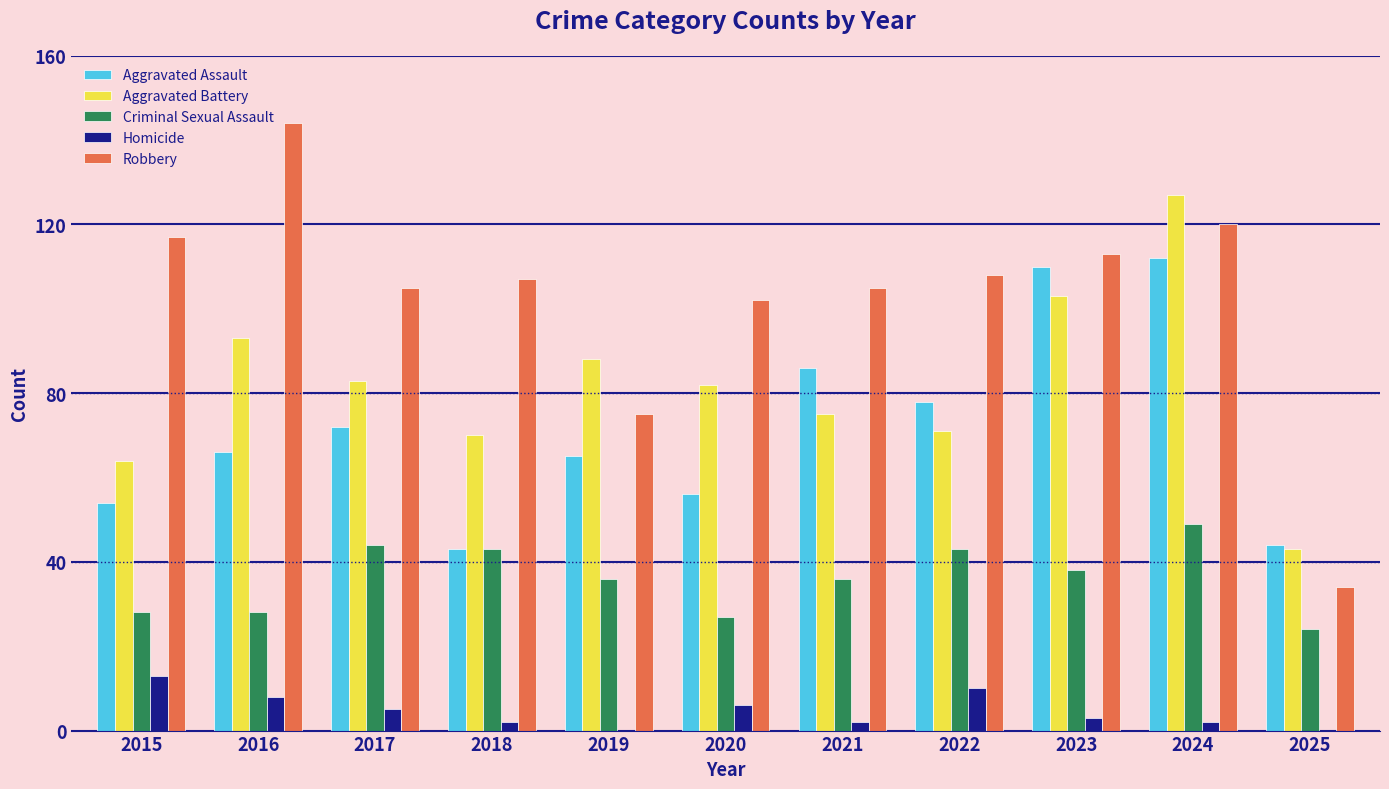

At which label does Robbery reach its peak?

2016